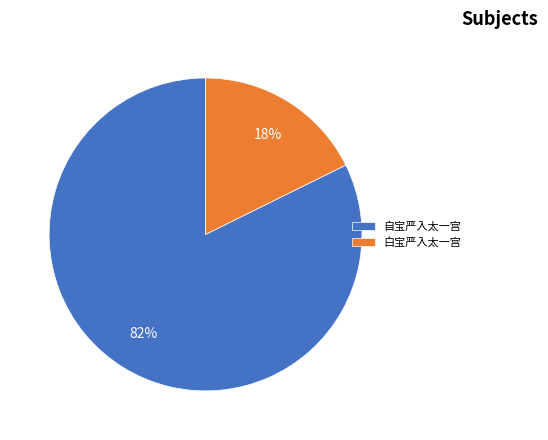

True or false: 白宝严入太一宫 accounts for 4% of the total.

False